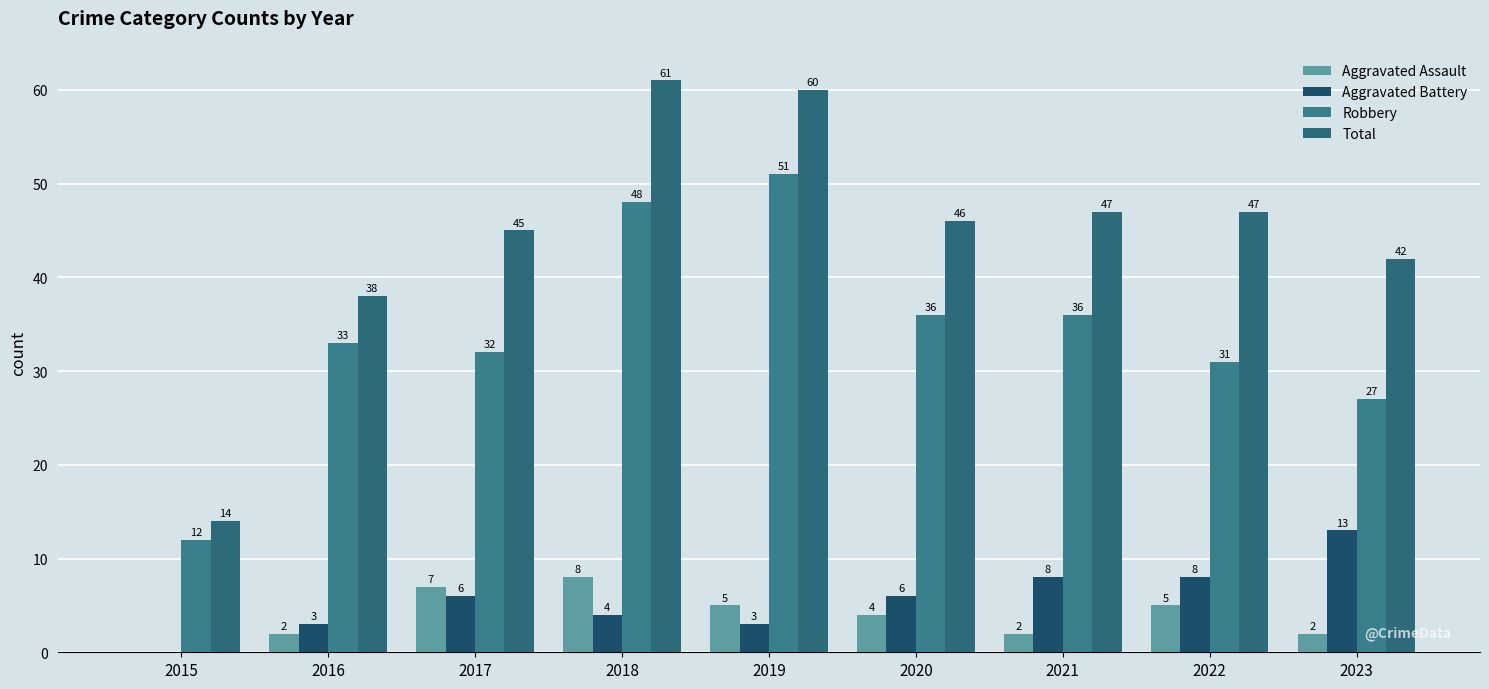

Between 2017 and 2018, which series saw the biggest shift?

Robbery